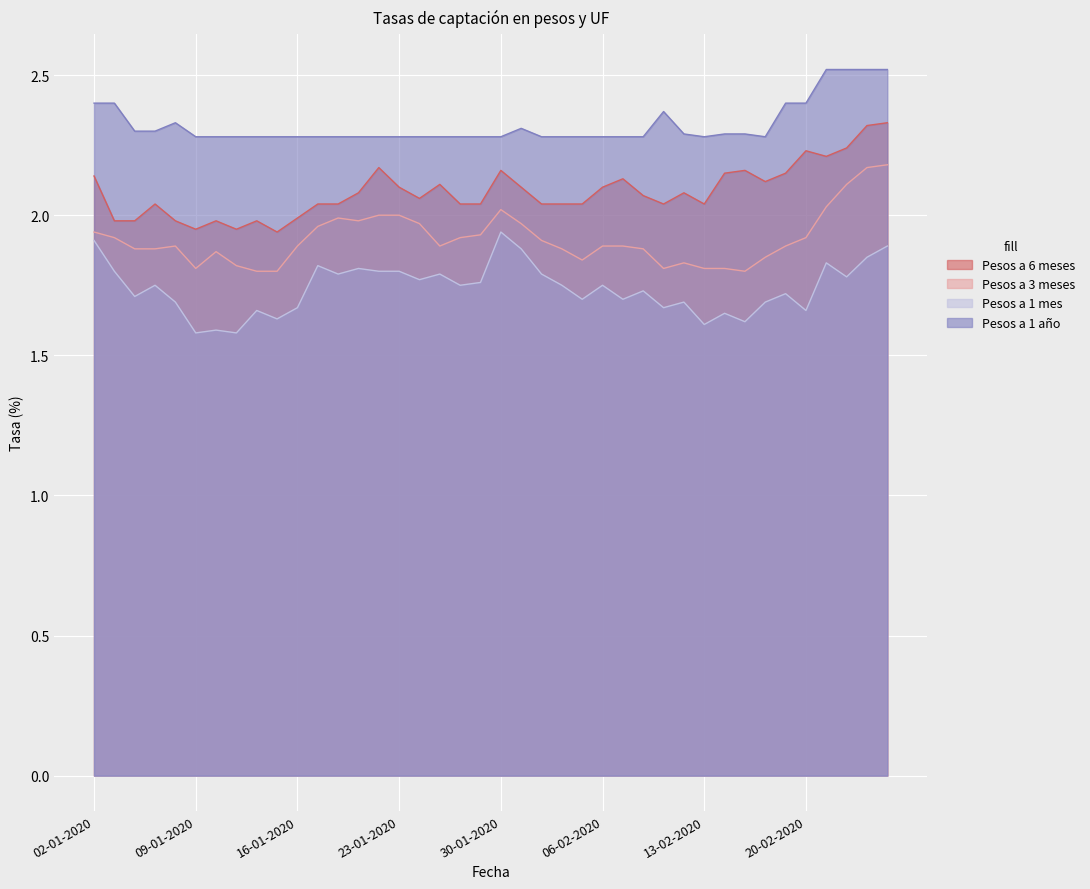

What is the highest value of the Pesos a 1 mes series?

1.9